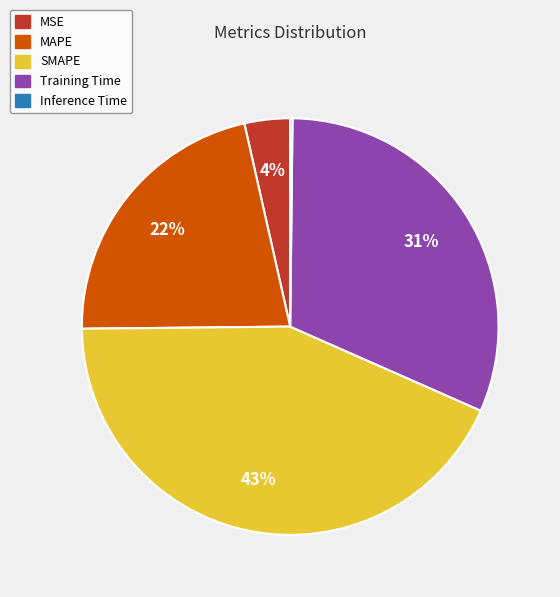

Combined, do Training Time and MSE account for over 50%?

No